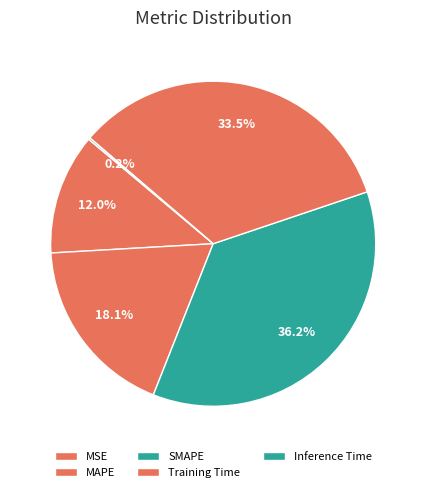

True or false: Inference Time accounts for 1% of the total.

False